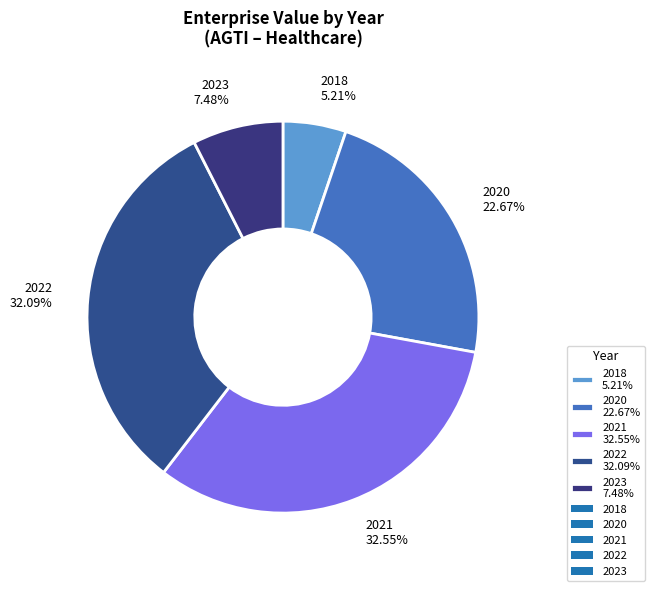

Combined, do 2020 22.67% and 2023 7.48% account for over 50%?

No